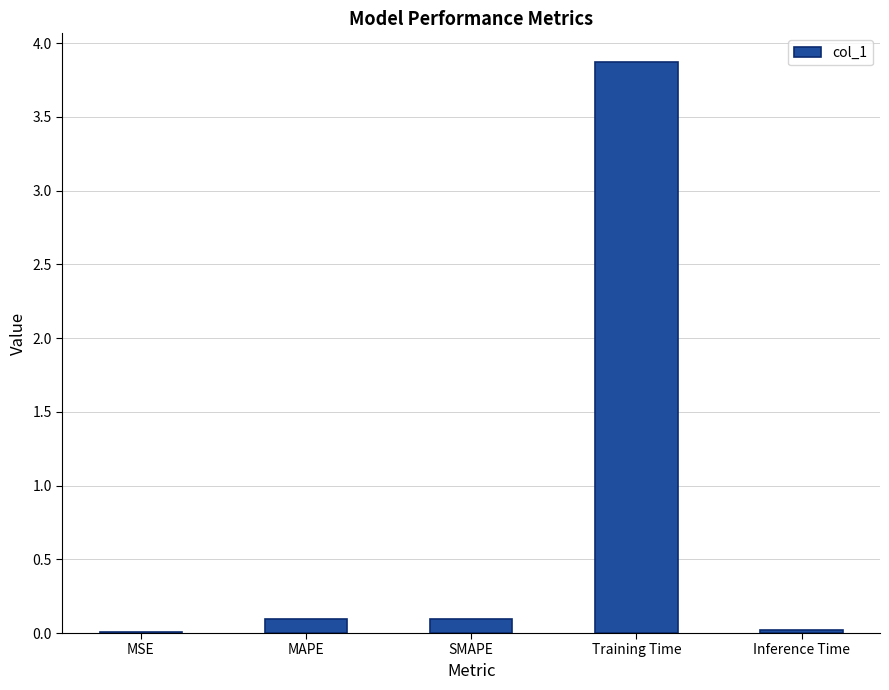

What is the sum of the values at MAPE and Training Time?

4.0